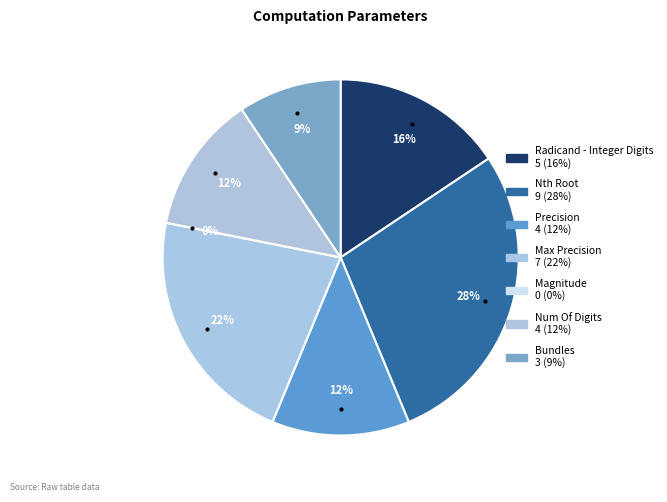

Combined, what portion of the pie is Num Of Digits and Radicand - Integer Digits?

28.1%